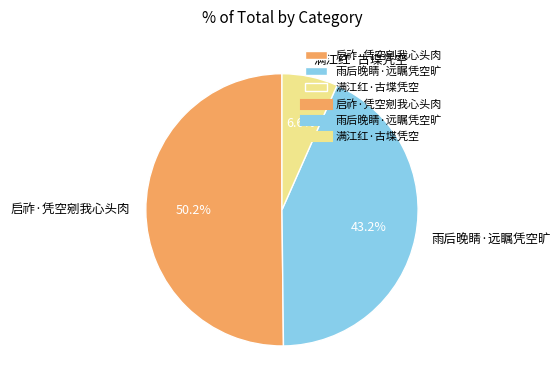

Which category has the biggest portion of the pie?

启祚·凭空剜我心头肉